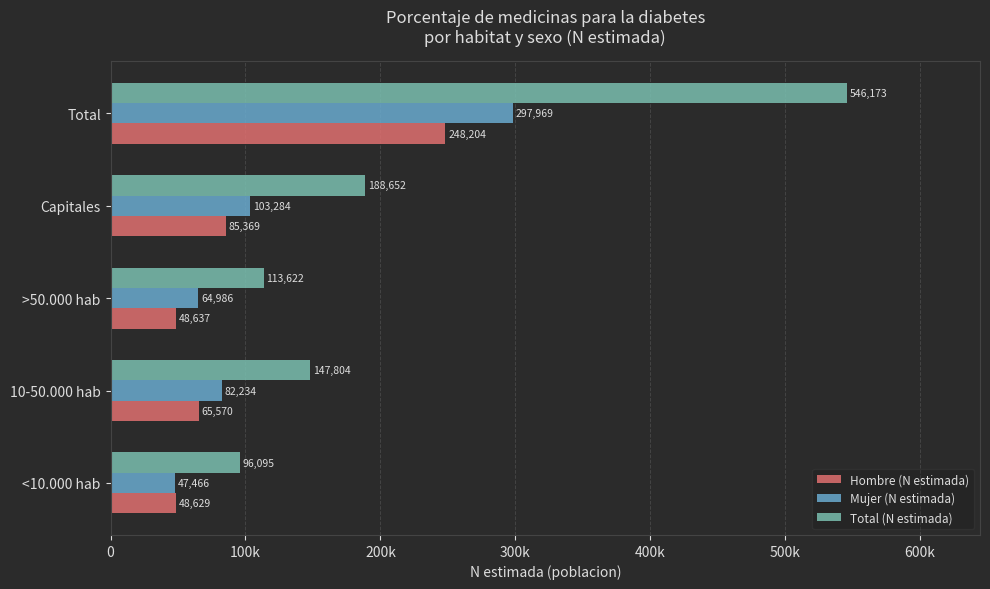

What is the difference between the maximum and second lowest values in the Mujer (N estimada) series?

232983